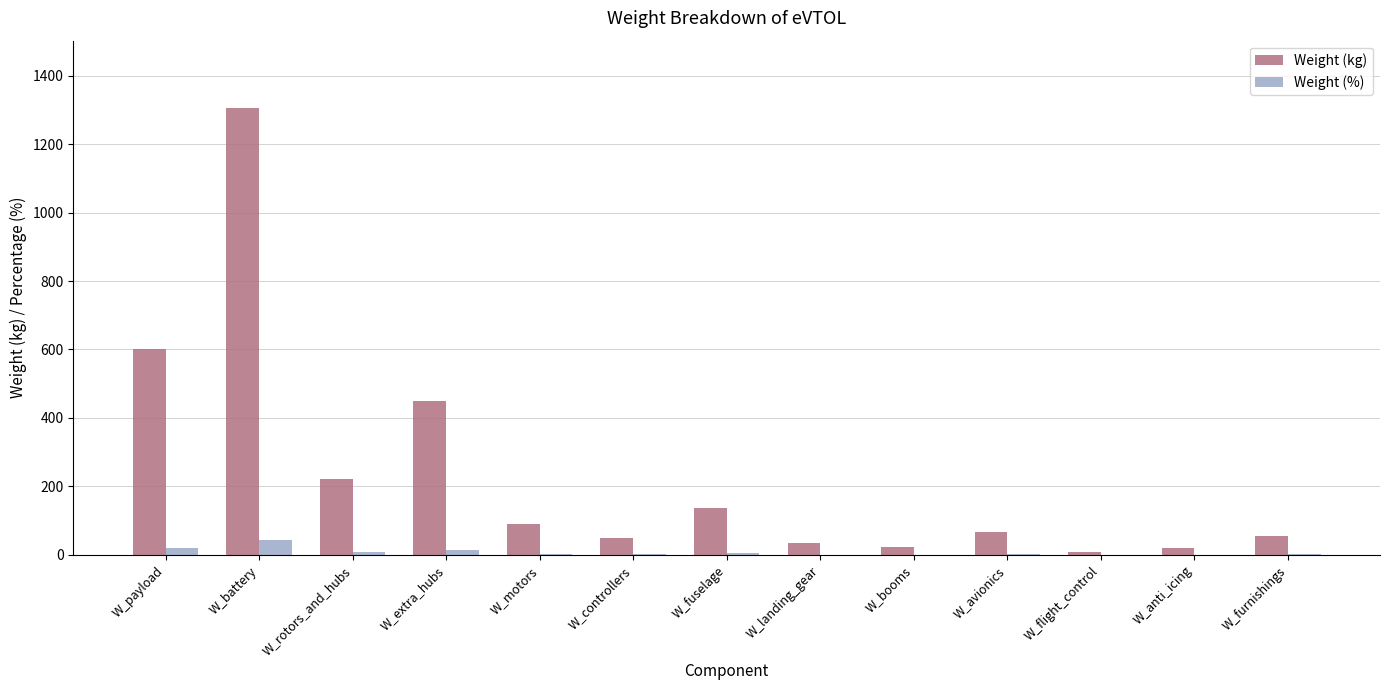

What is the difference between the Weight (kg) values at W_flight_control and W_battery?

1297.1